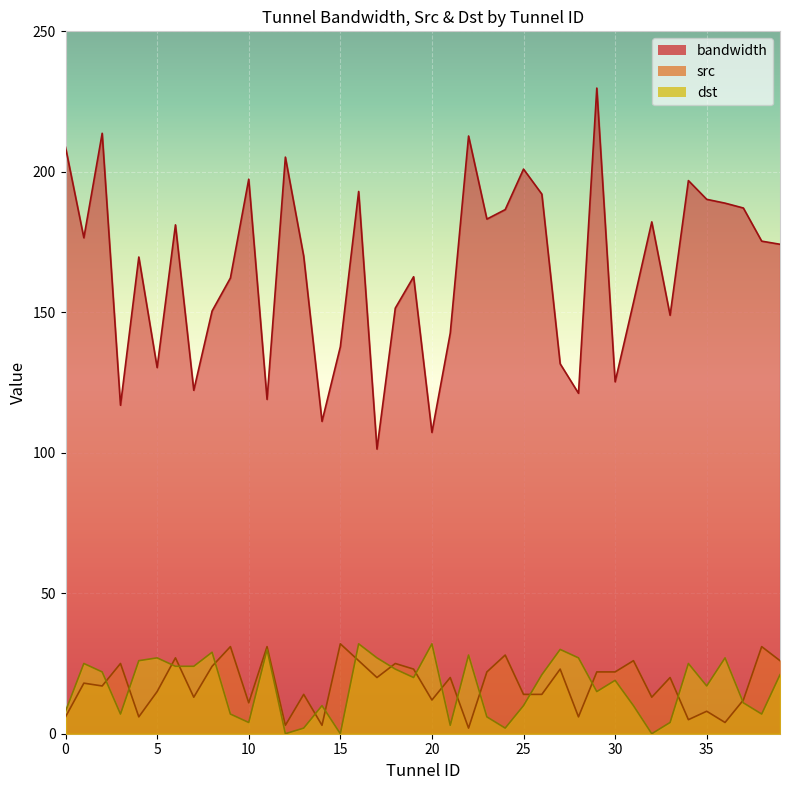

Which series has the largest total across all categories?

bandwidth